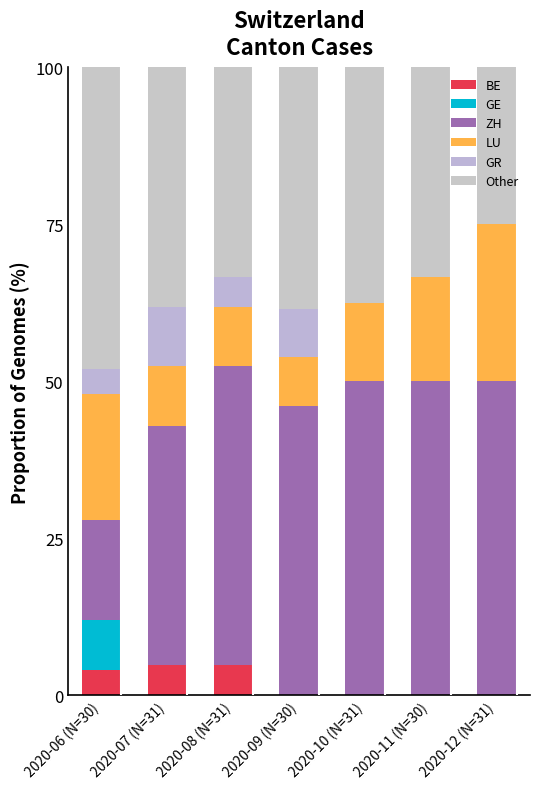

How many distinct data groups are displayed?

6